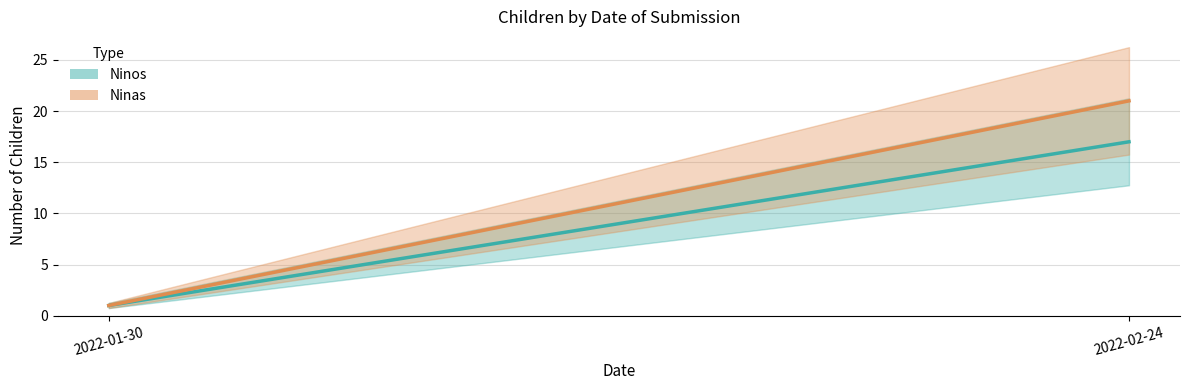

What are all the series names shown in the legend?

Ninos, Ninas